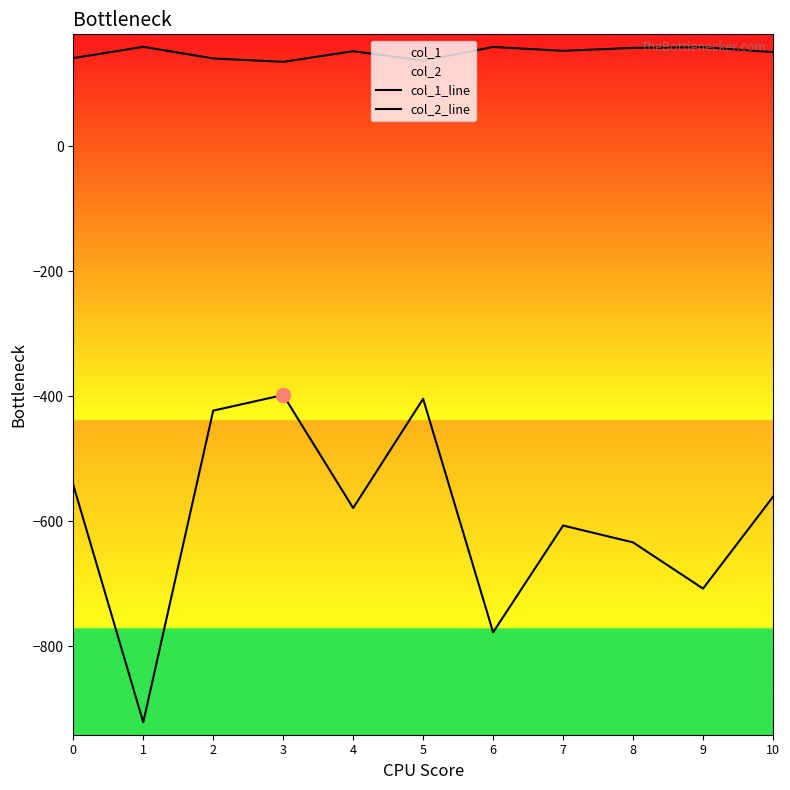

Is it true that col_2_line equals 153.2 at 7?

True